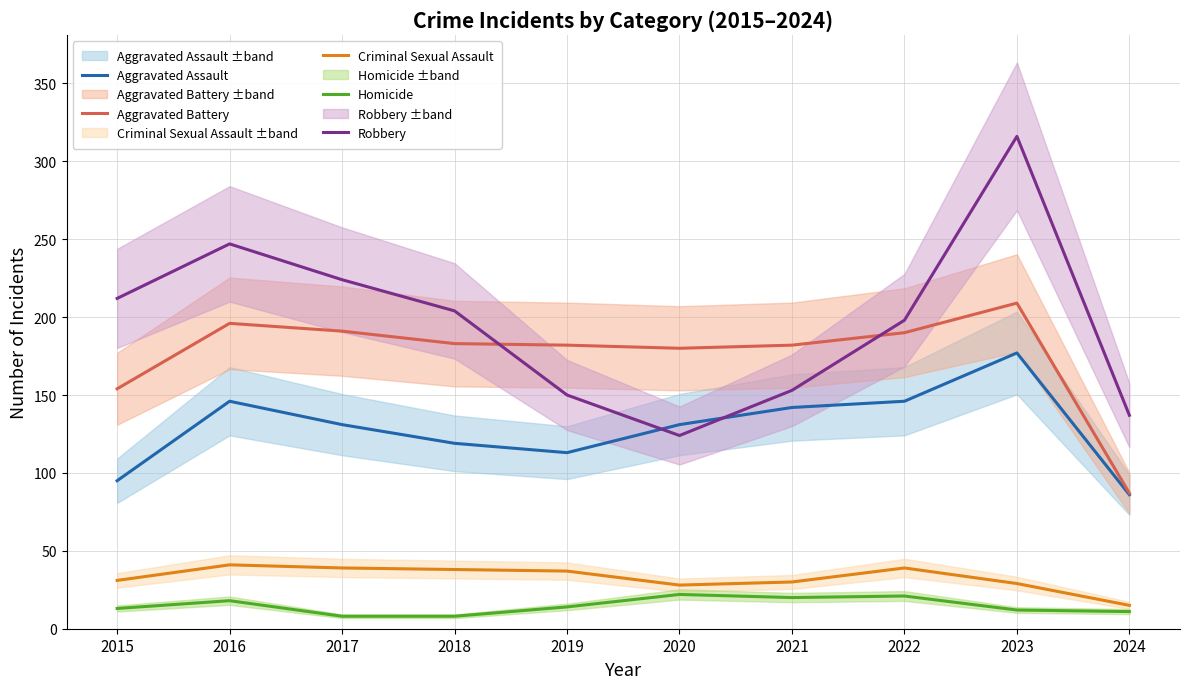

Which series has the widest spread of values?

Robbery